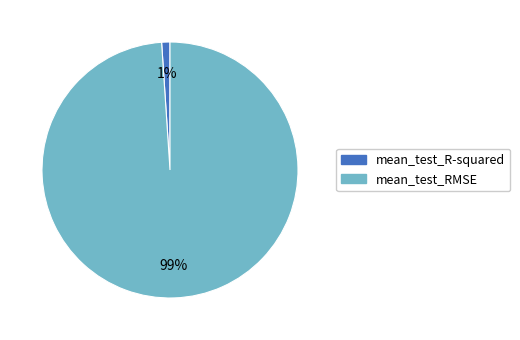

Do mean_test_R-squared and mean_test_RMSE together represent more than half of the pie?

Yes